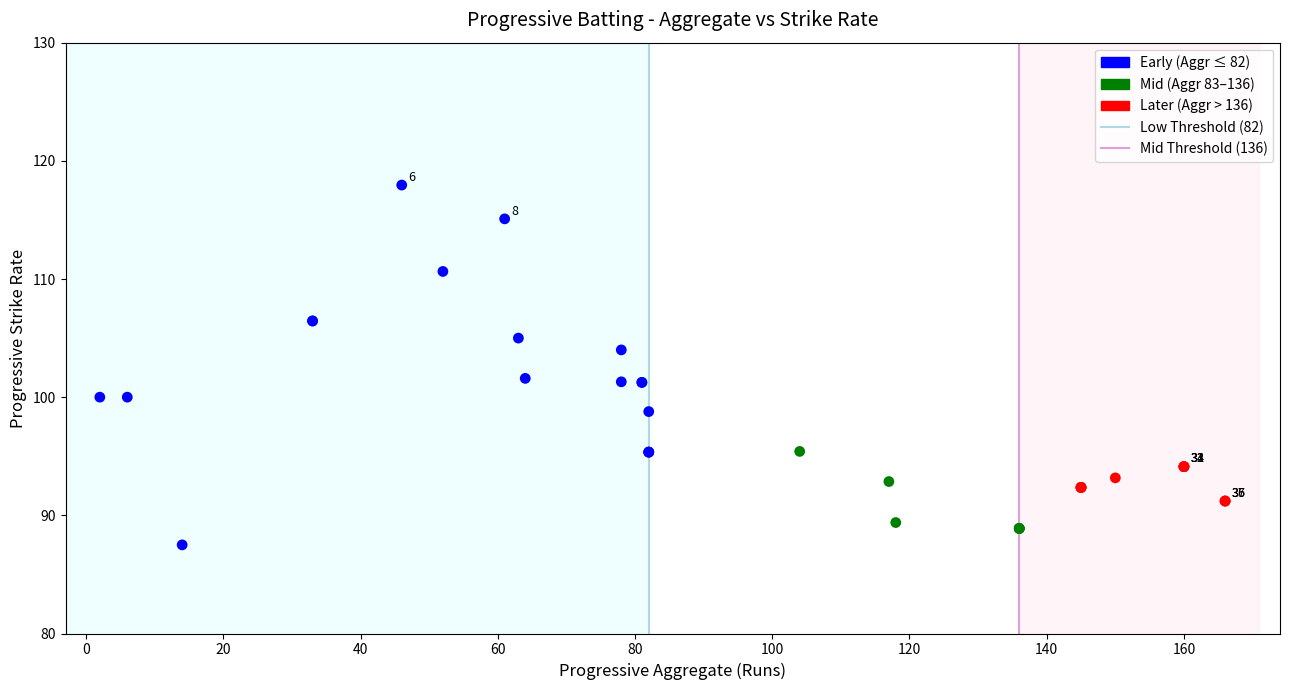

Which series contains the highest Y value?

Early (Aggr ≤ 82)